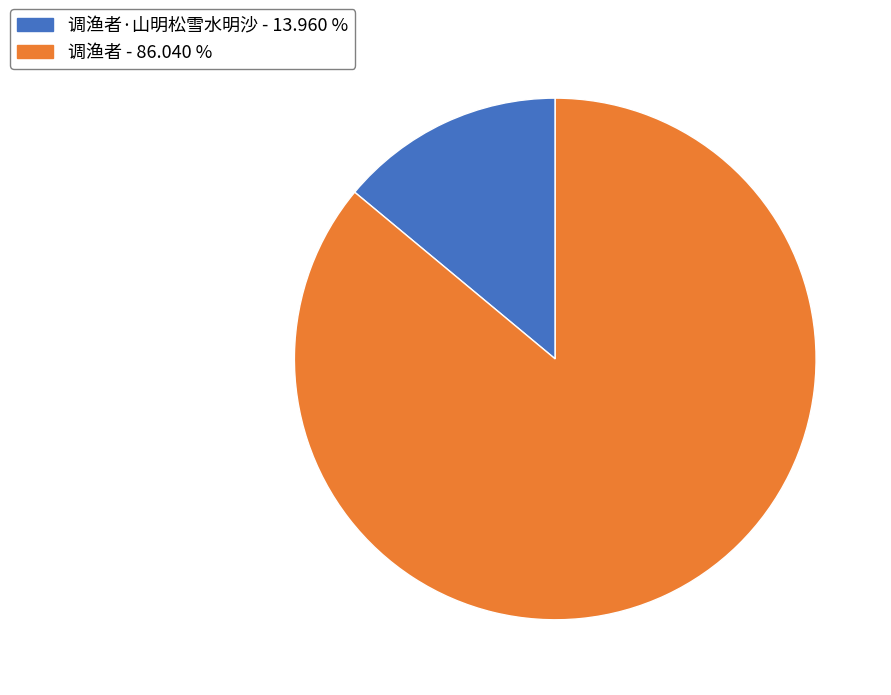

Is there any slice that represents more than half of the pie?

Yes